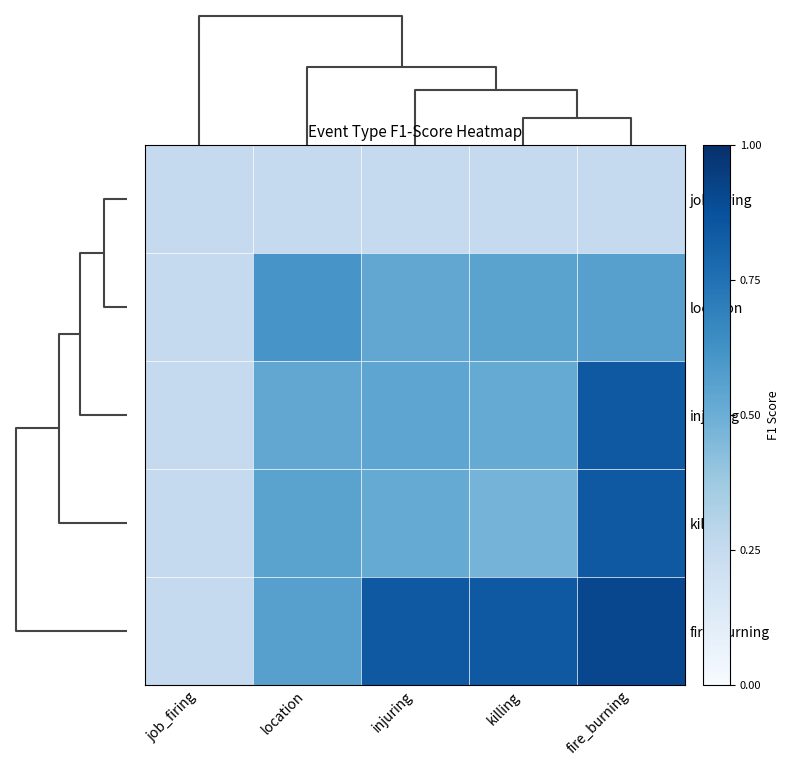

How many categories are shown in the chart?

5